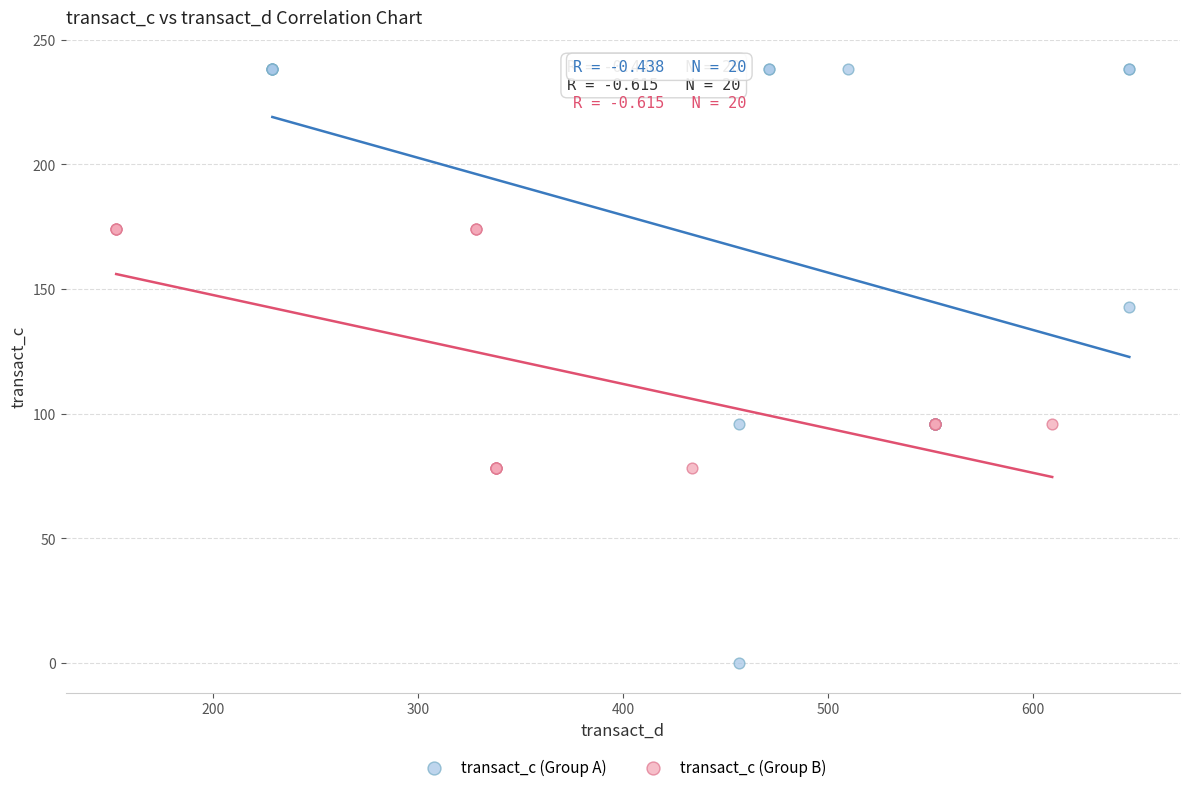

What are all the series names shown in the legend?

transact_c (Group A), transact_c (Group B)